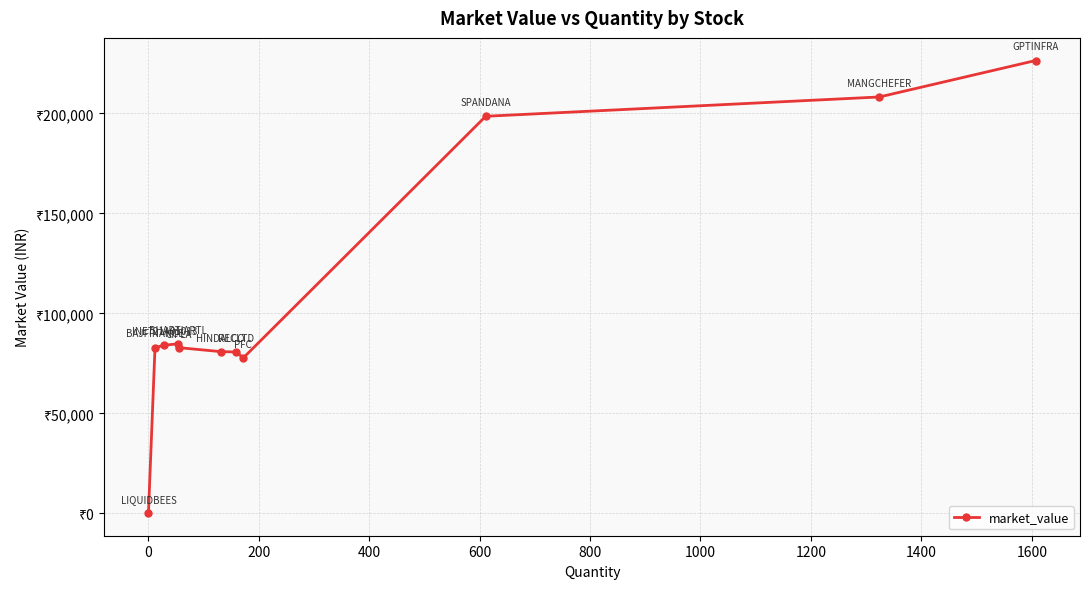

Is this an area chart (filled region under the line)?

No